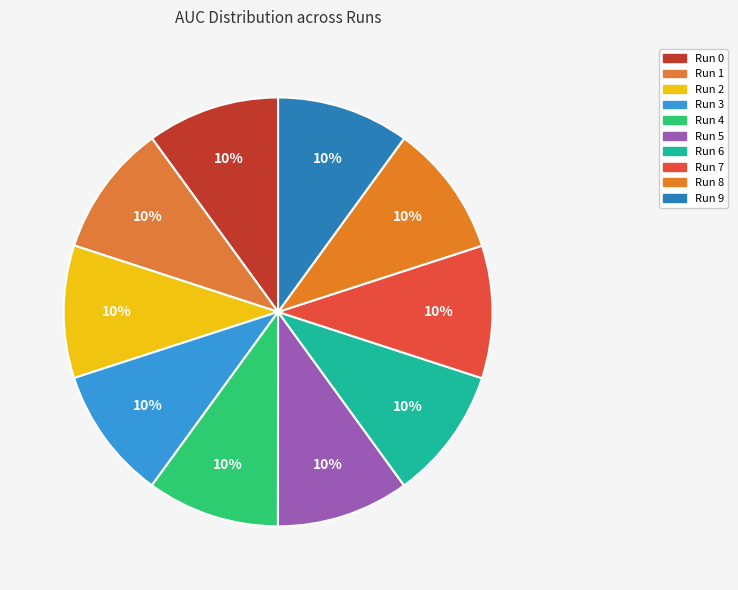

Which category has the smallest portion of the pie?

Run 1